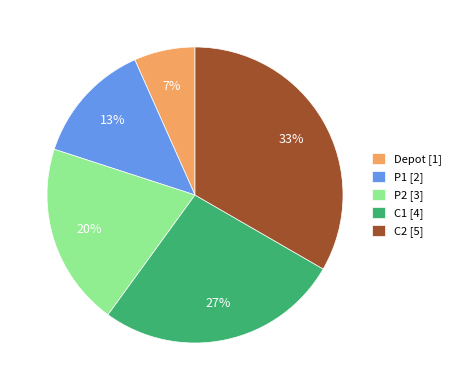

Between P2 [3] and Depot [1], which is larger?

P2 [3]